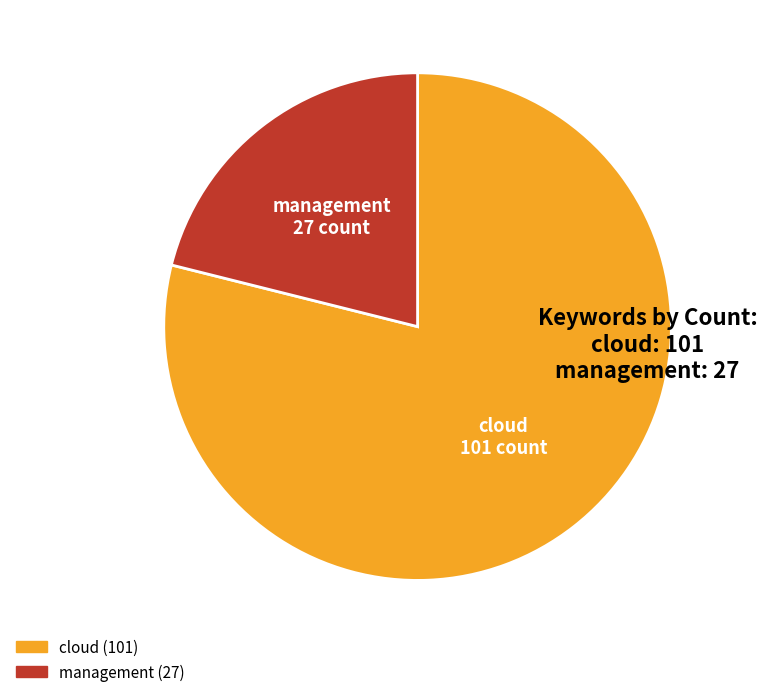

Is the sum of cloud and management greater than half?

Yes